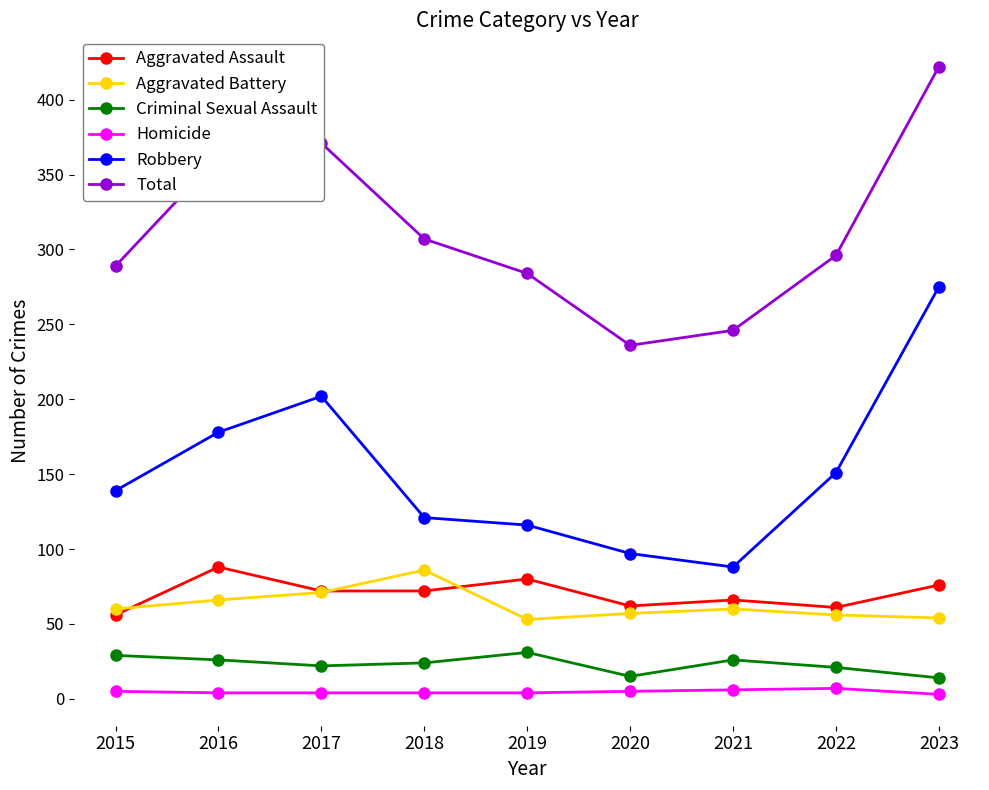

Where is Total nearest to the value 329?

2018